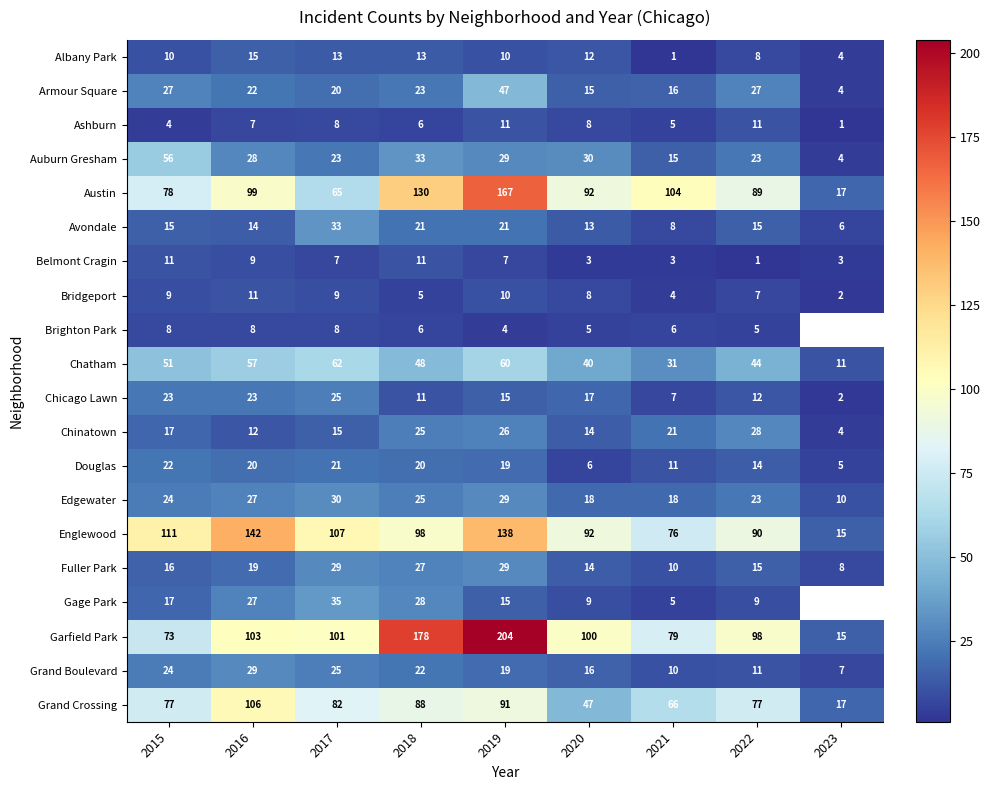

Which category has the lowest value in the Chinatown series?

2023